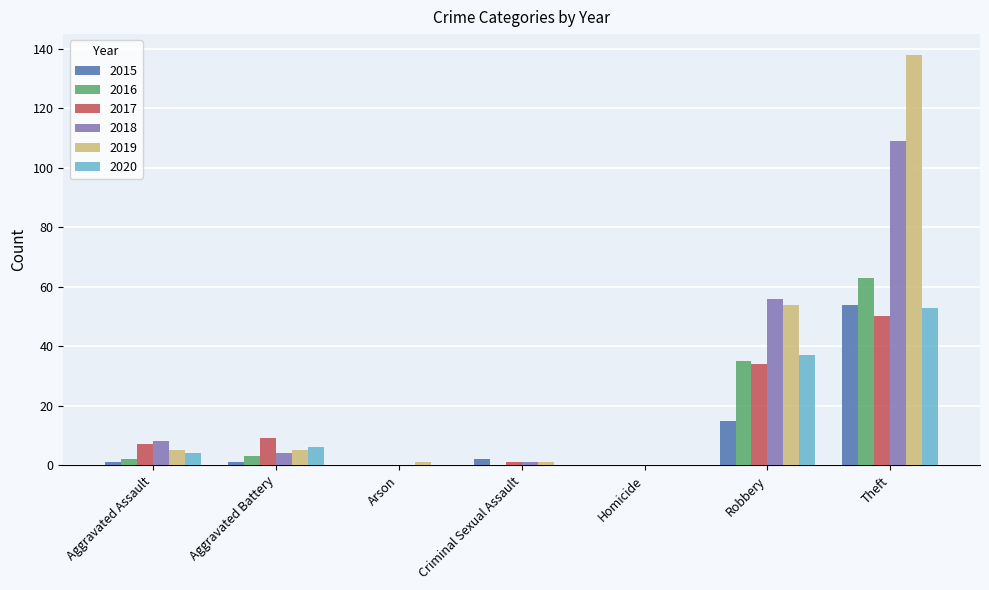

What is the spread (max minus min) of values at Criminal Sexual Assault?

2